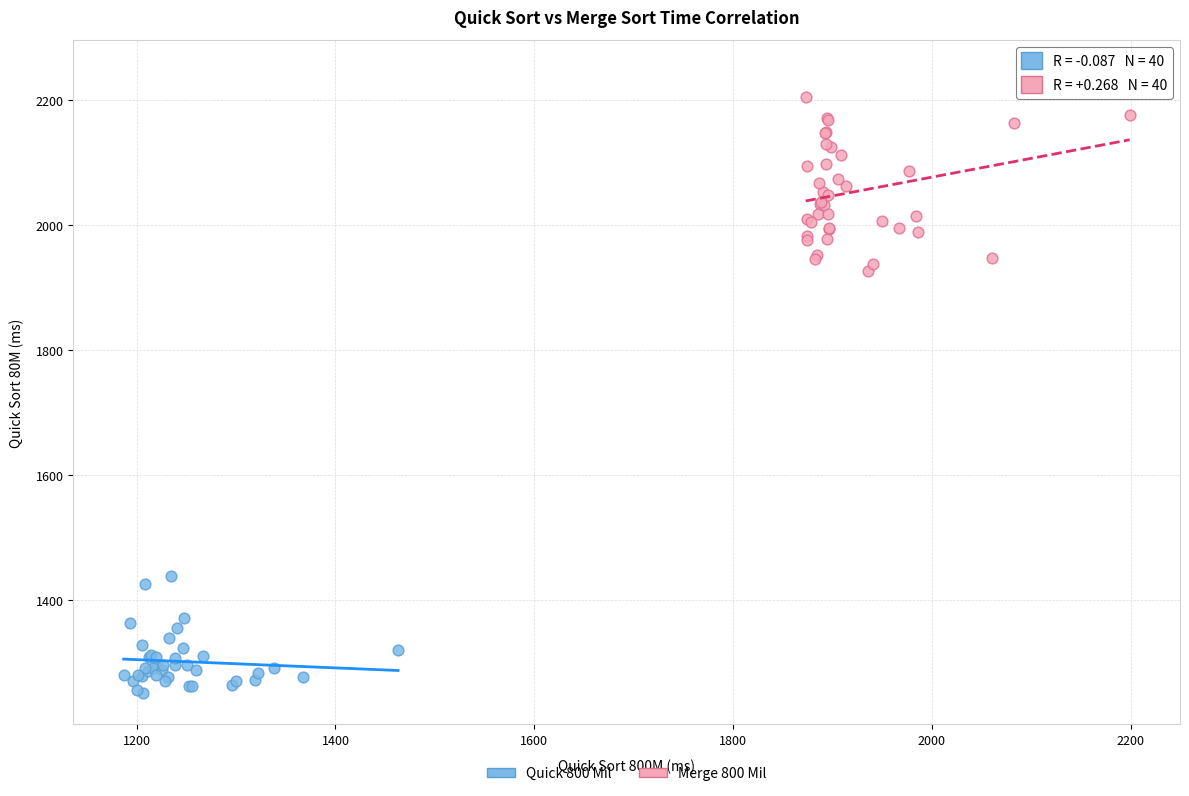

Which series has the largest Y range (max minus min)?

Merge 800 Mil